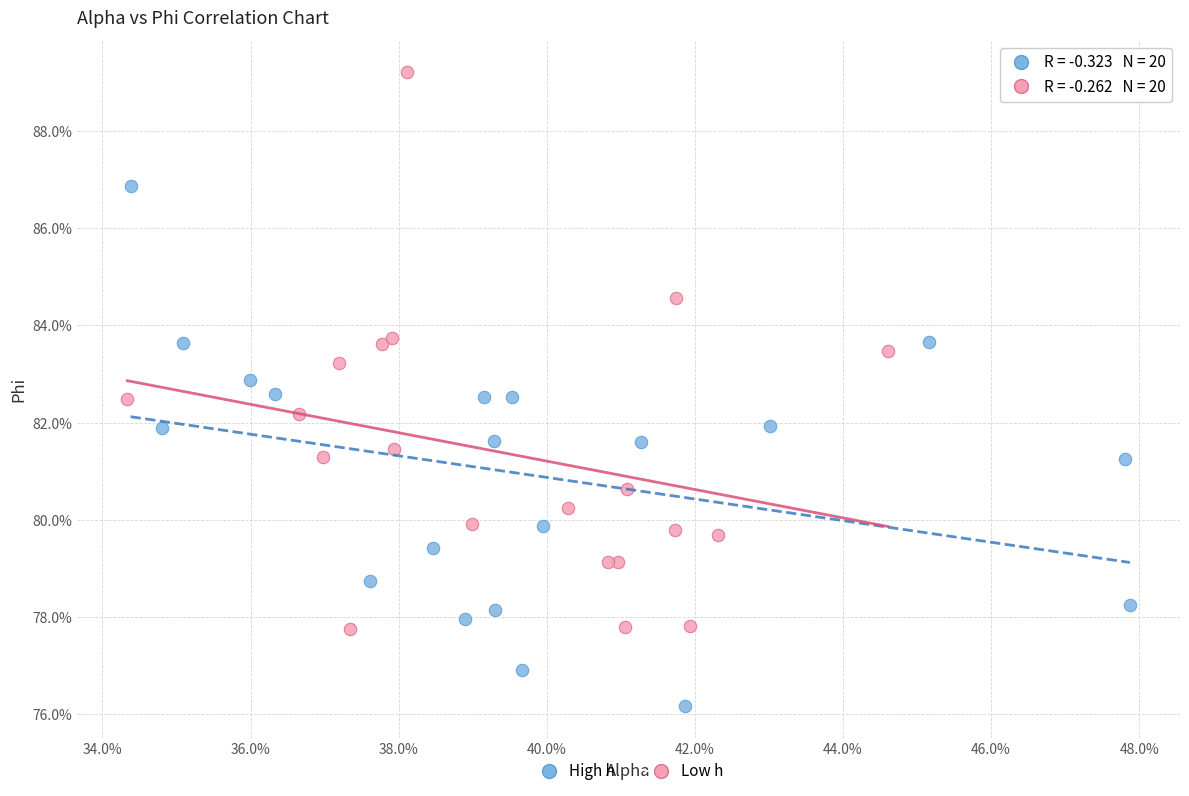

Which series contains the lowest Y value?

High h